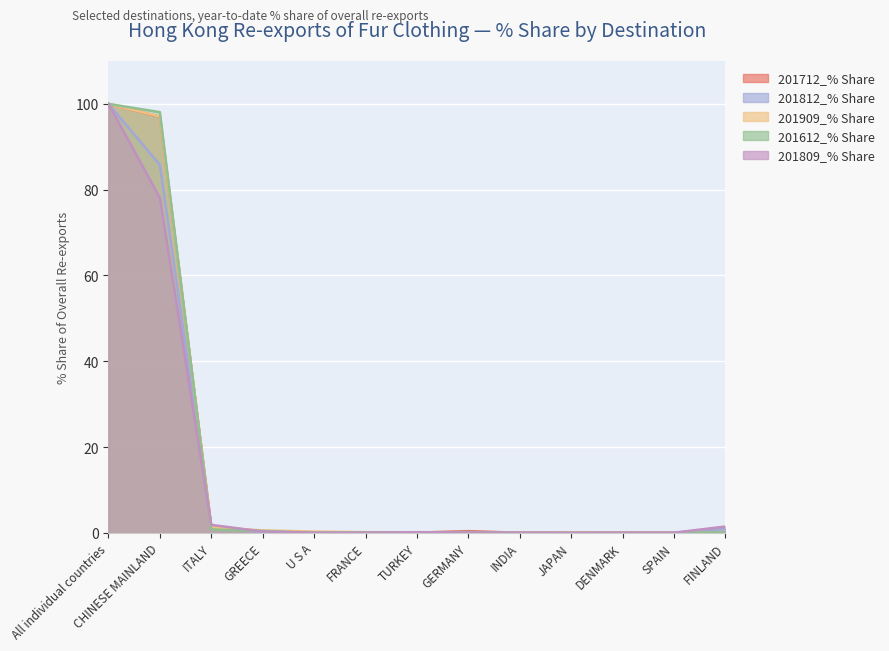

Which series ends up on top after the final intersection of 201812_% Share and 201909_% Share?

201812_% Share